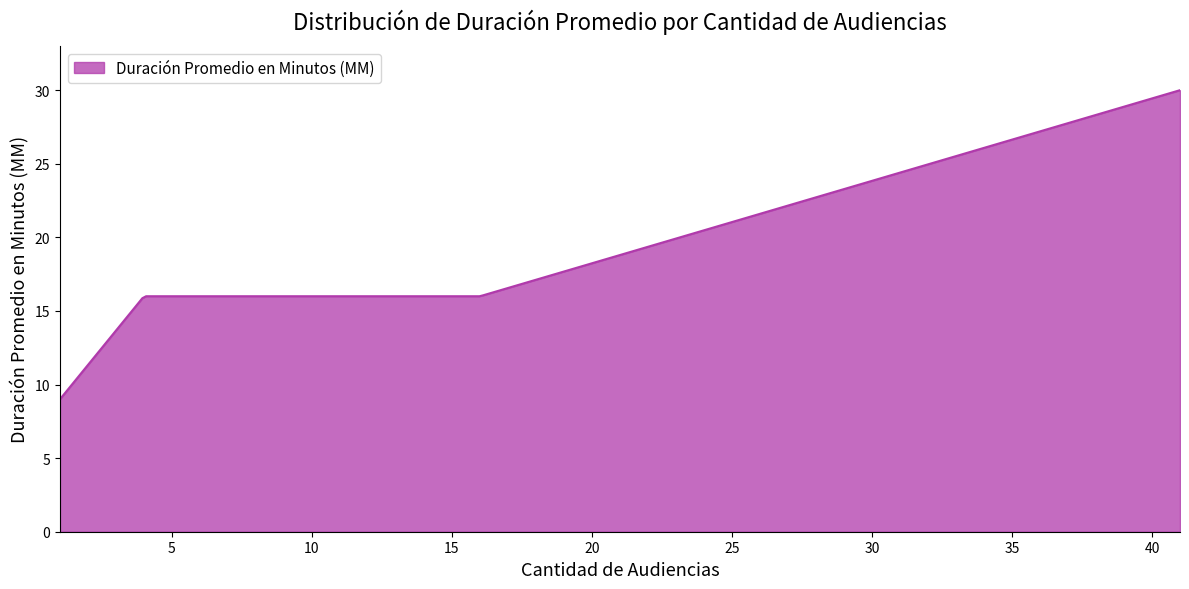

Count the number of categories in the chart.

300